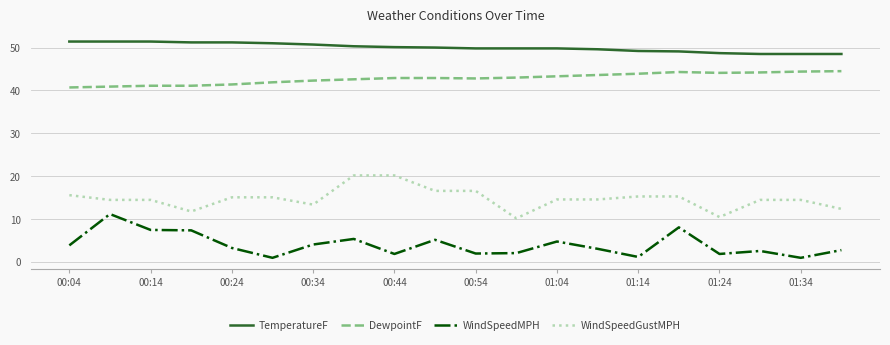

What is the lowest value of the DewpointF series?

40.7